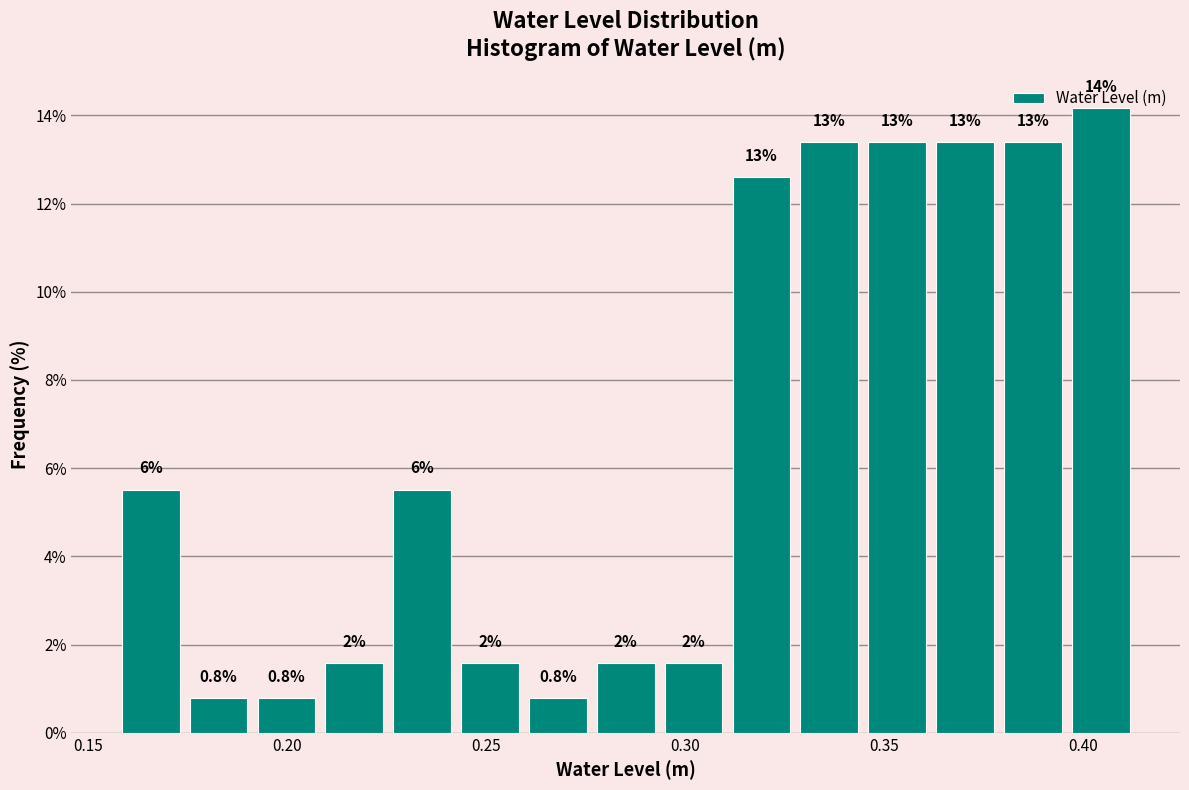

Around what value on the x-axis is the tallest bar? Give the approximate position of its centre, as read against the axis.

0.405